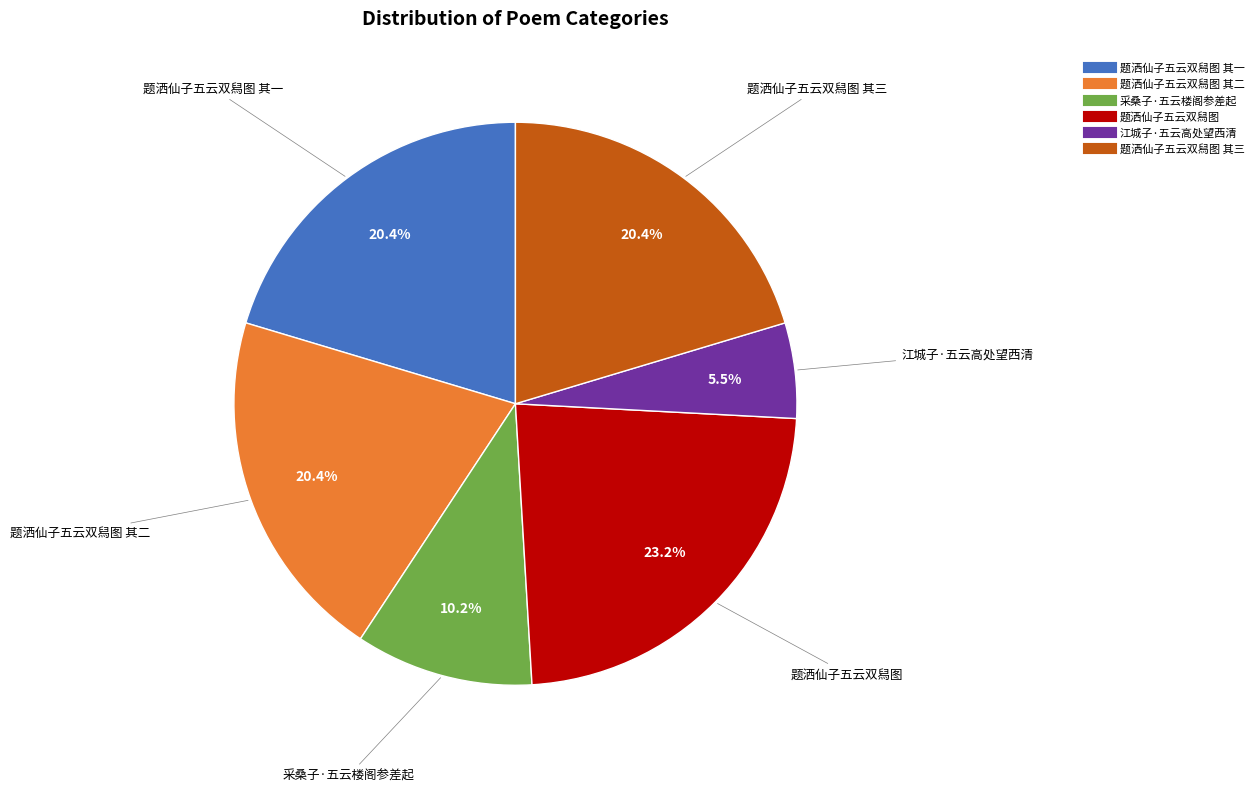

Which slice is the smallest?

江城子·五云高处望西清